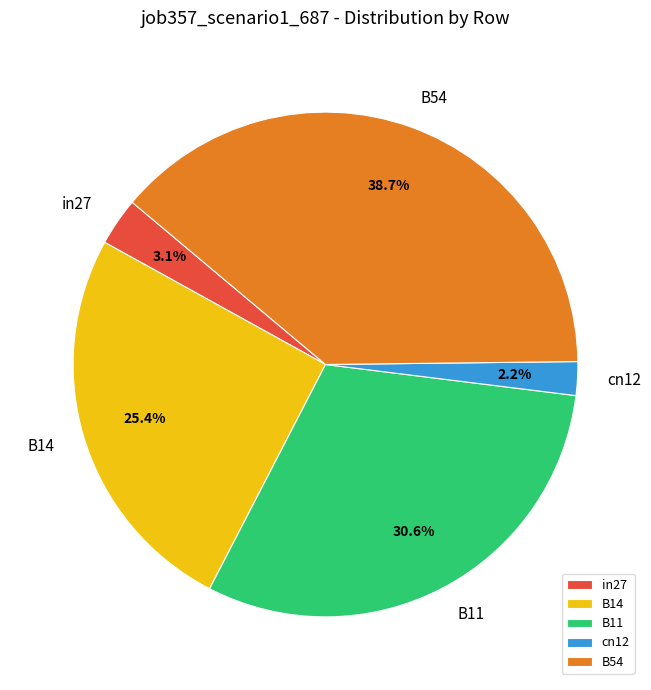

Do B14 and B54 together represent more than half of the pie?

Yes